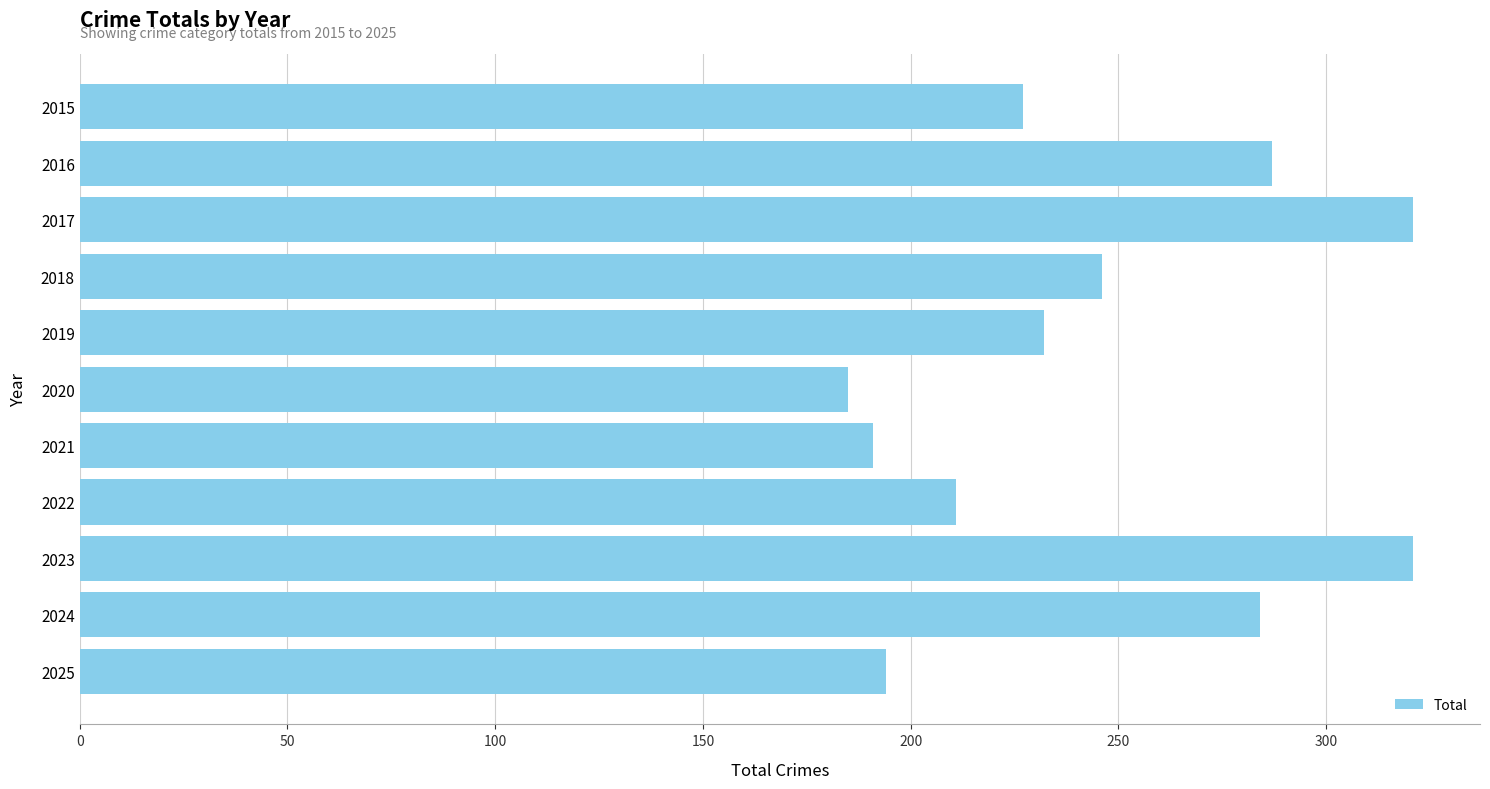

True or false: the data shows 321 at 2023.

True